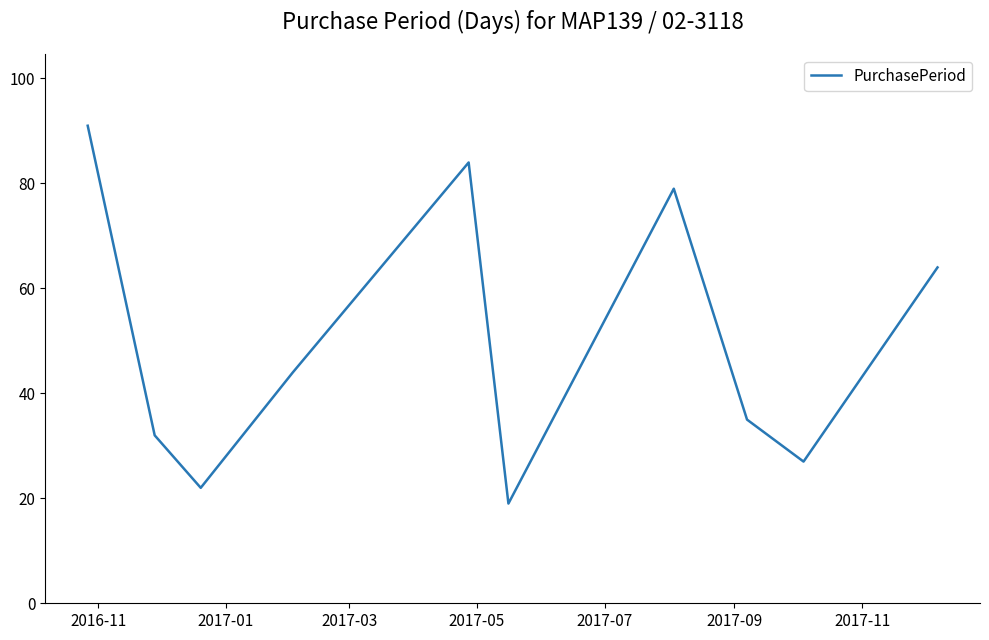

What is the maximum value shown in the chart?

91